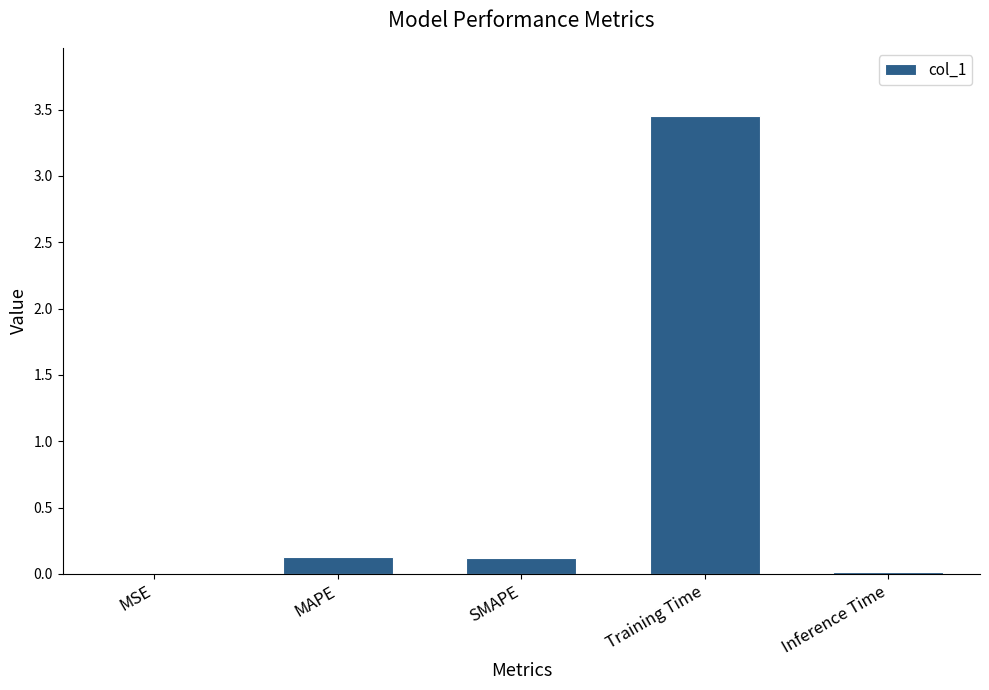

Which label corresponds to the largest value in the chart?

Training Time